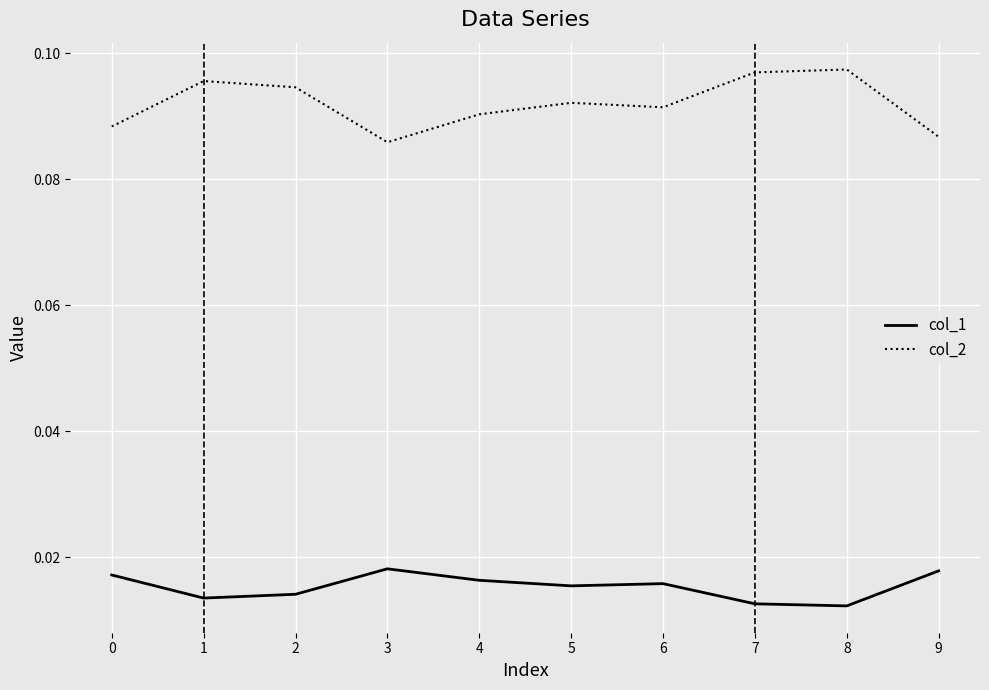

Rank the series by their average value, from lowest to highest.

col_1, col_2